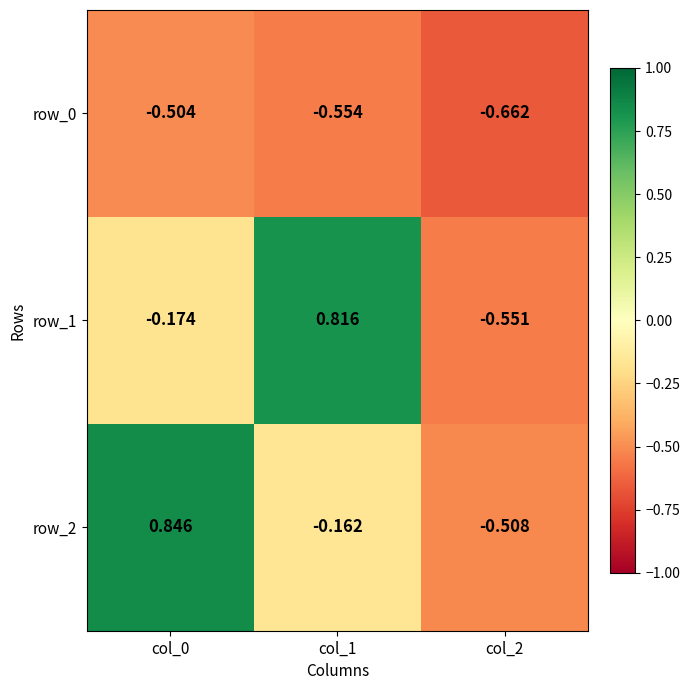

At which category is the sum across all series the highest?

col_0